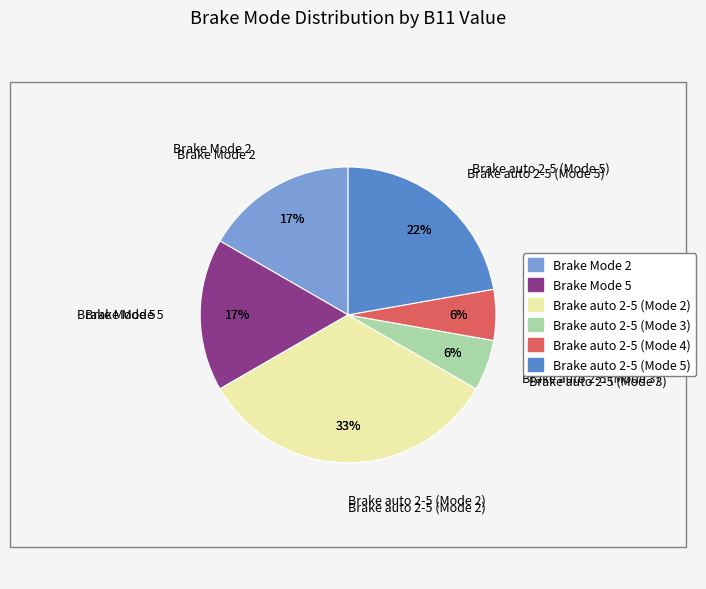

What percentage is the Brake Mode 2 slice, to the nearest percent?

17%